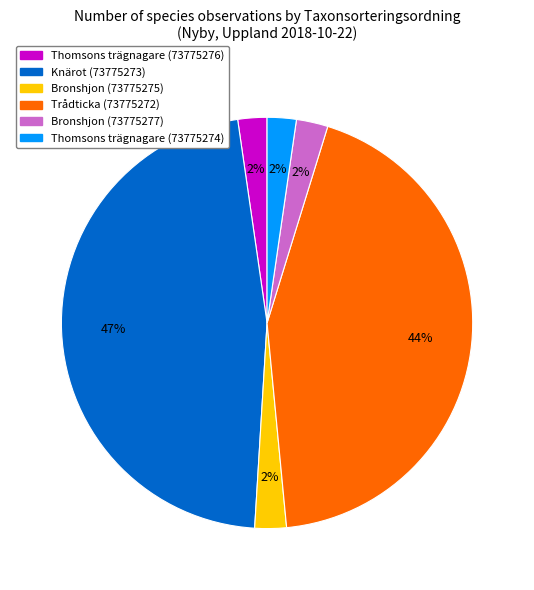

Combined, do Knärot (73775273) and Trådticka (73775272) account for over 50%?

Yes